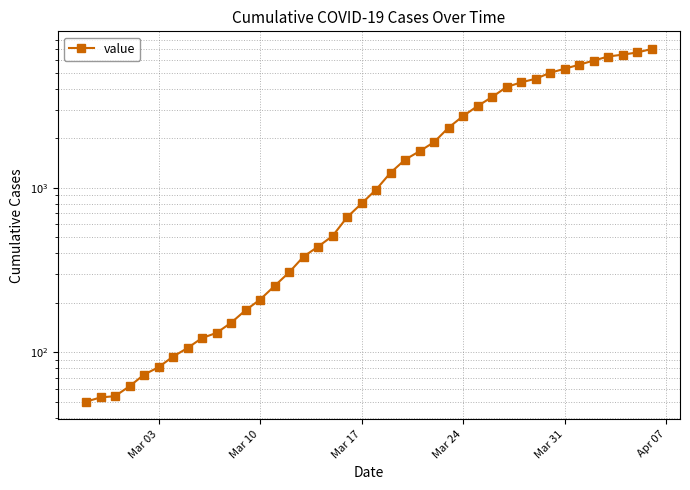

True or false: there are more than 0 points higher than both neighbors.

False